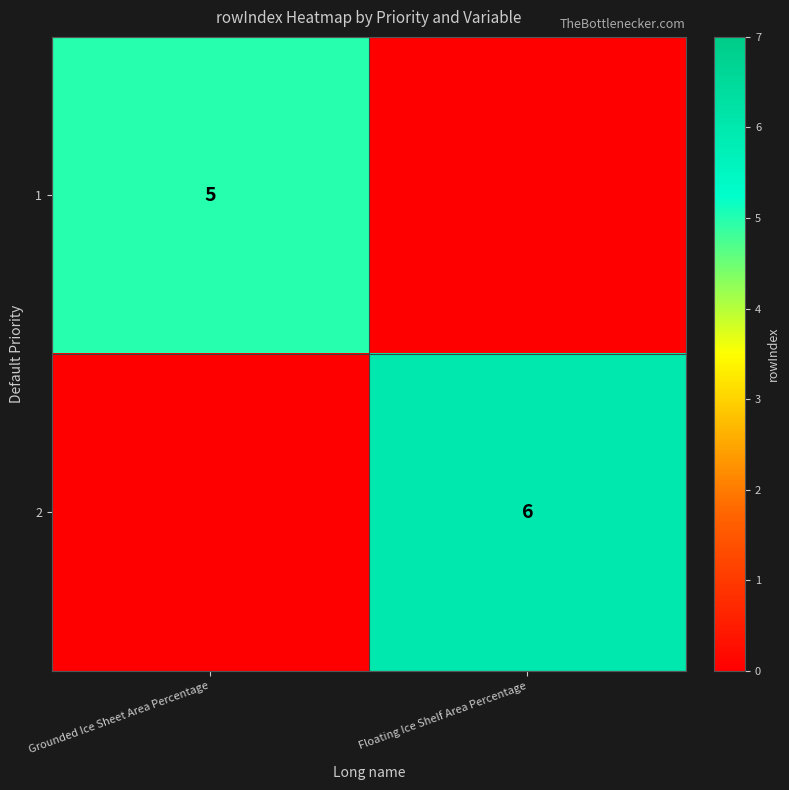

Between Grounded Ice Sheet Area Percentage and Floating Ice Shelf Area Percentage, which is larger?

Grounded Ice Sheet Area Percentage